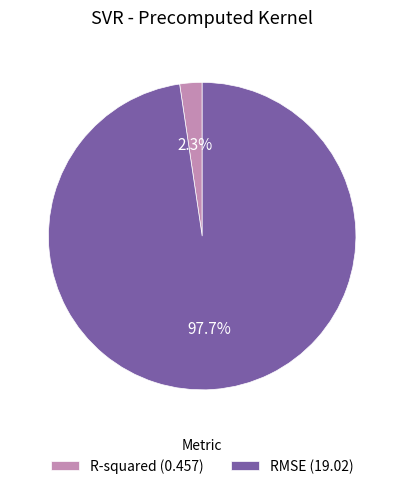

To the nearest percent, what portion does R-squared represent?

2%